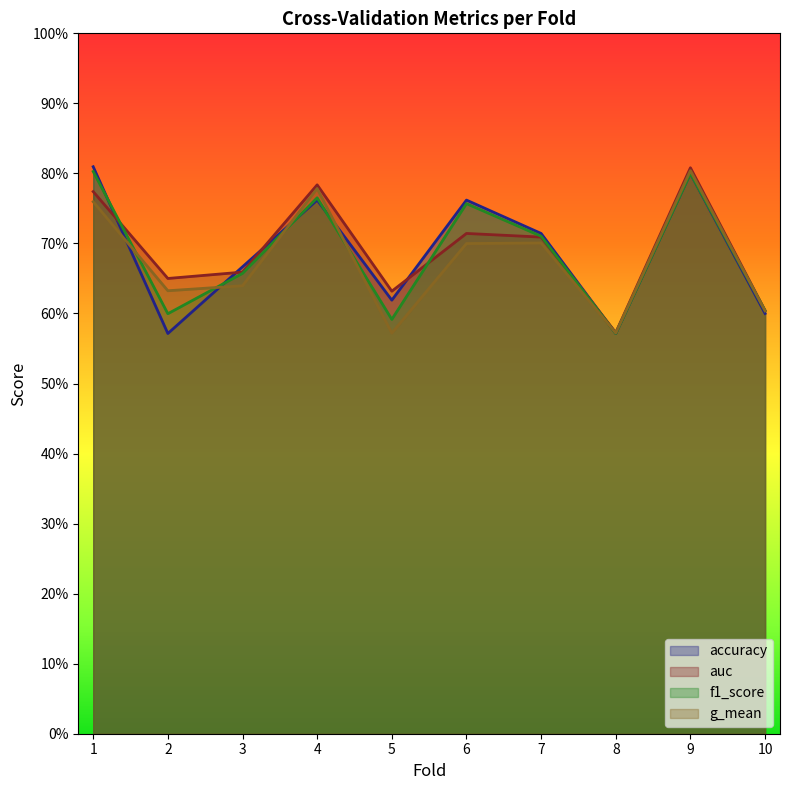

True or false: f1_score has more than 0 points higher than both neighbors.

True